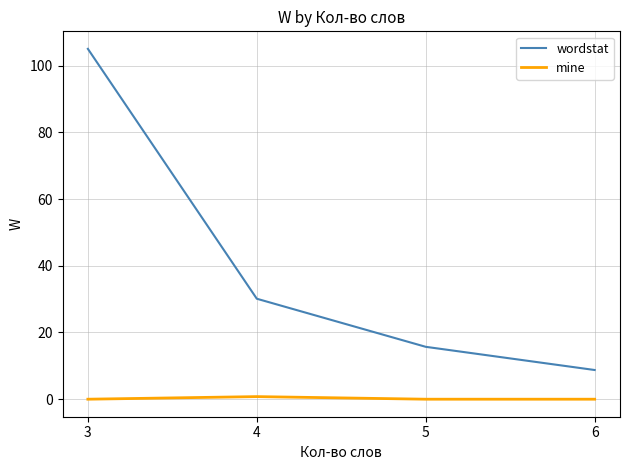

Rank the series at 5 from lowest to highest value.

mine, wordstat